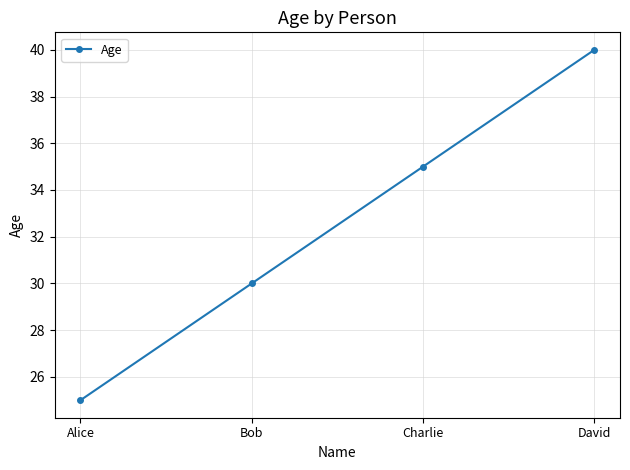

Reading left to right, list all the values displayed in this chart.

Alice=25	Bob=30	Charlie=35	David=40